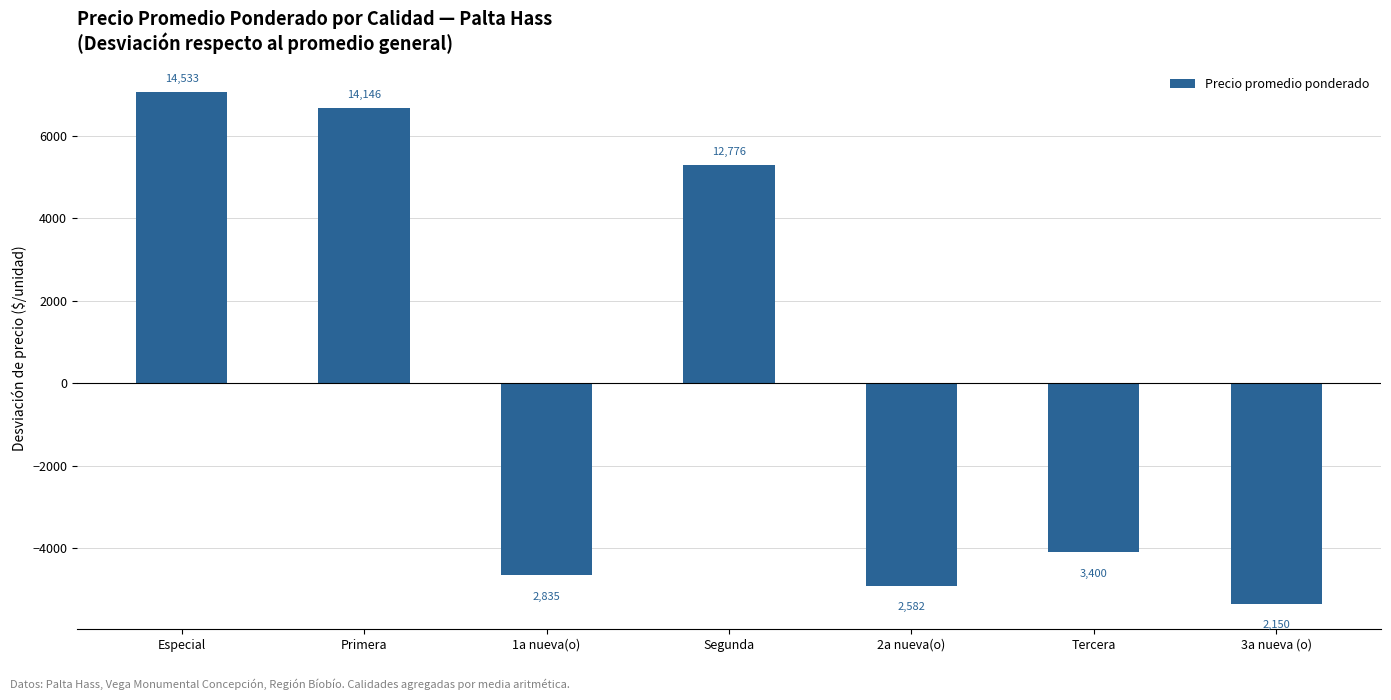

Read the value at 3a nueva (o).

-5339.3